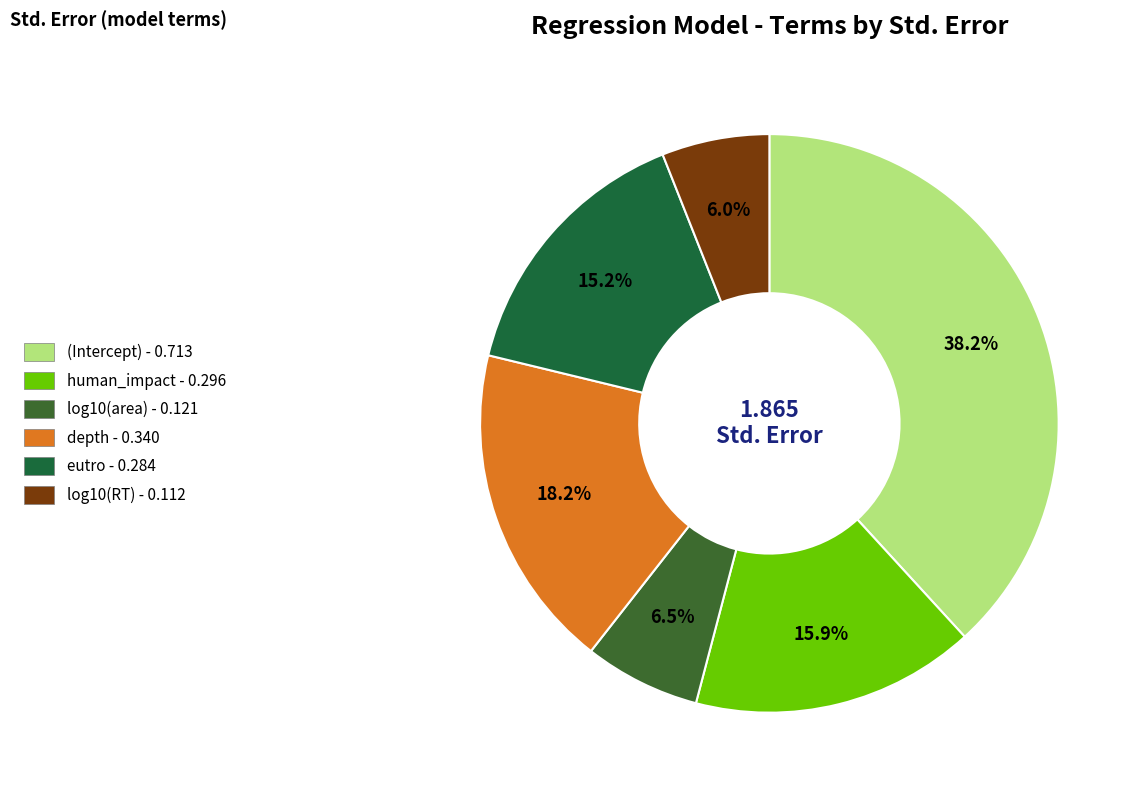

To the nearest percent, what is the combined percentage of log10(RT) and eutro?

21%